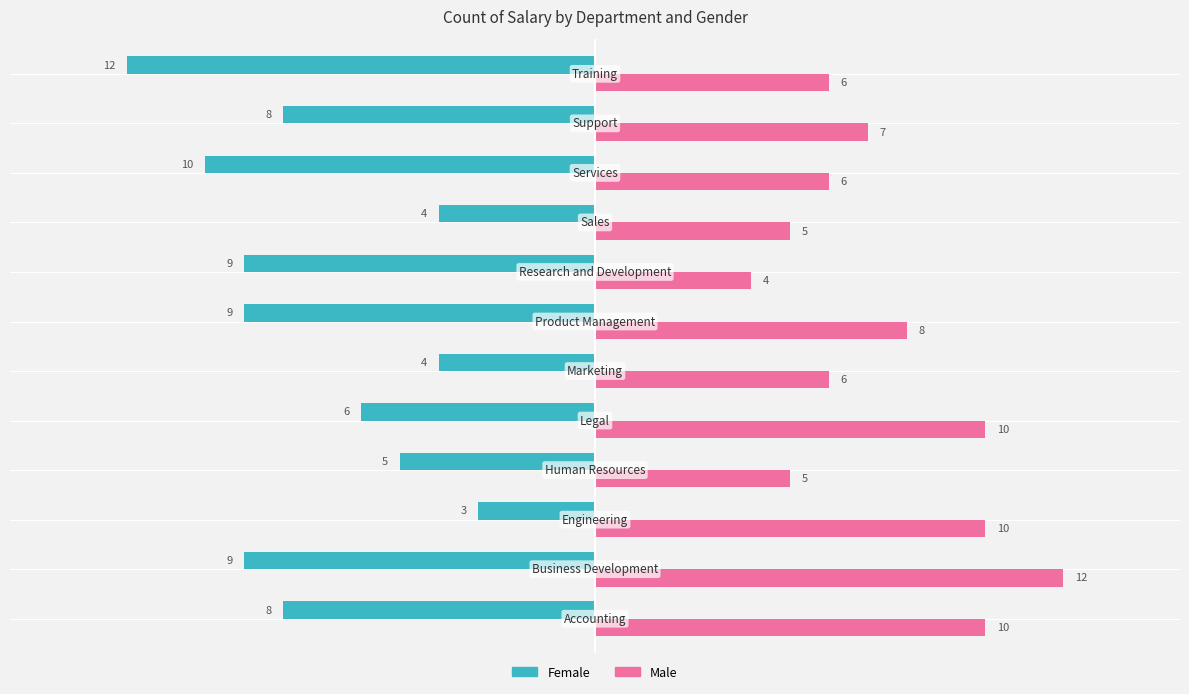

What is the difference between the second highest and minimum values in the Male series?

6